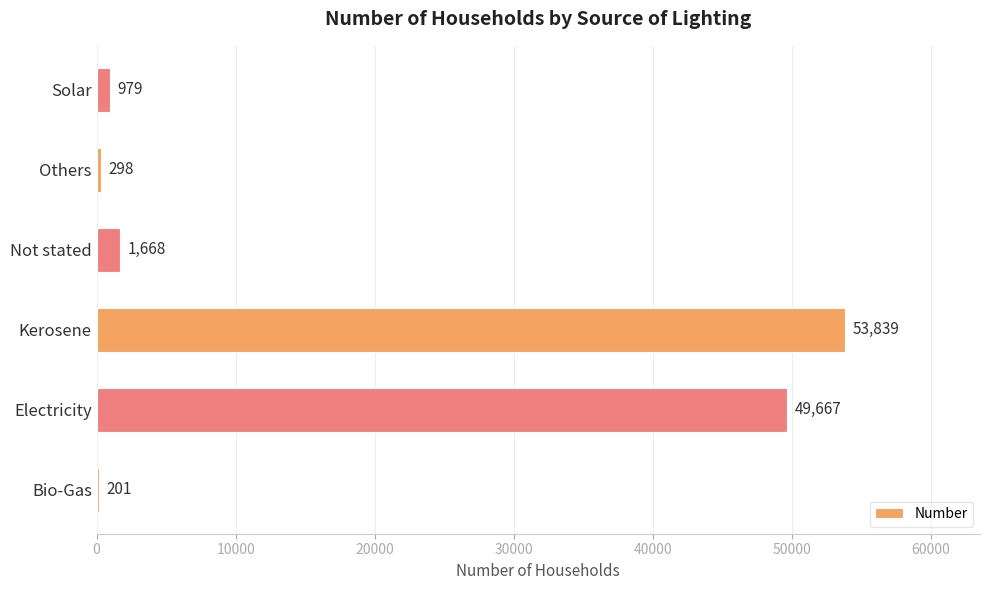

Reading top to bottom, what are all the values shown in this chart?

979	298	1668	53839	49667	201